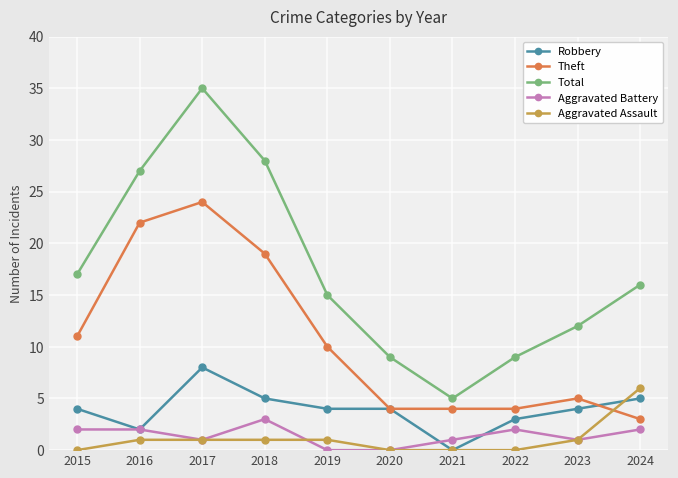

What is the highest value of the Aggravated Battery series?

3